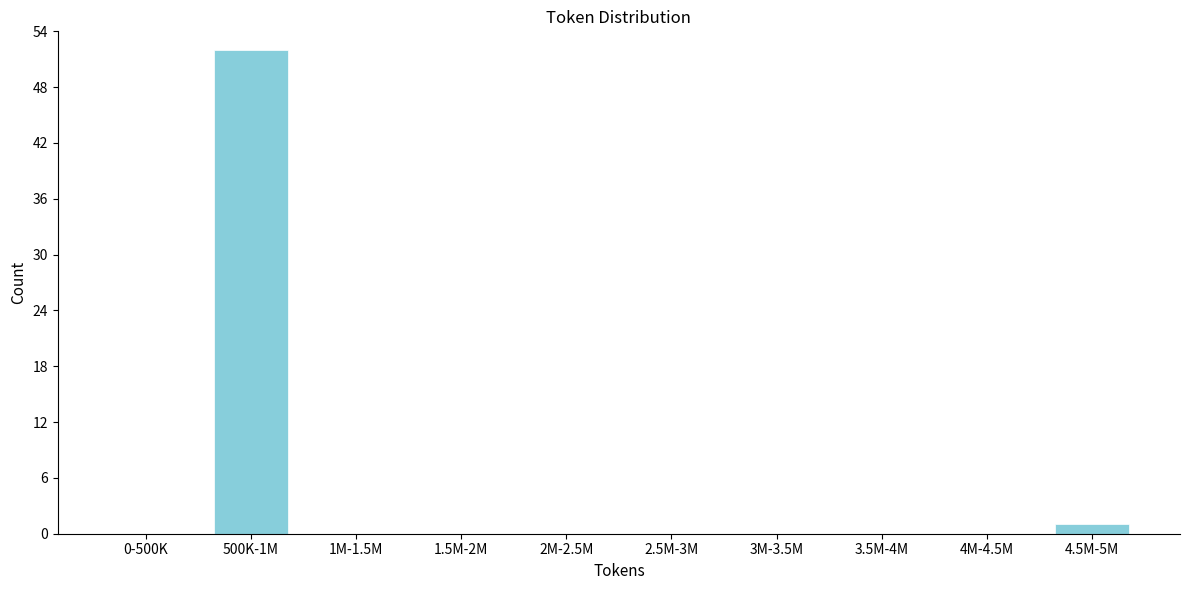

Reading left to right, transcribe all the data shown in this chart.

0-500K=0	500K-1M=52	1M-1.5M=0	1.5M-2M=0	2M-2.5M=0	2.5M-3M=0	3M-3.5M=0	3.5M-4M=0	4M-4.5M=0	4.5M-5M=1